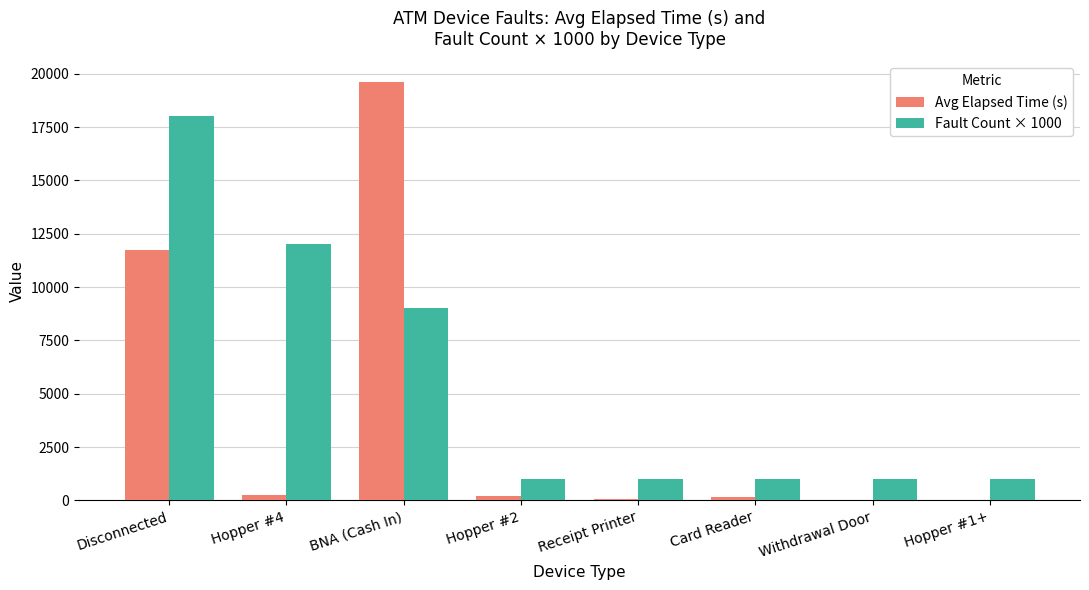

What is the spread (max minus min) of values at Hopper #2?

795